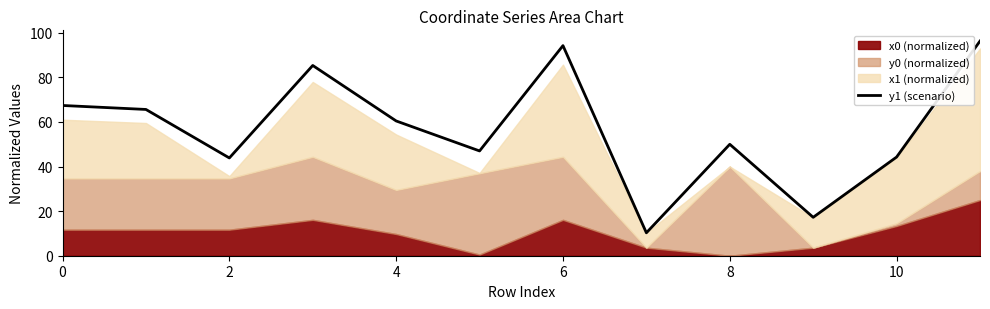

What is the smallest value displayed?

10.3